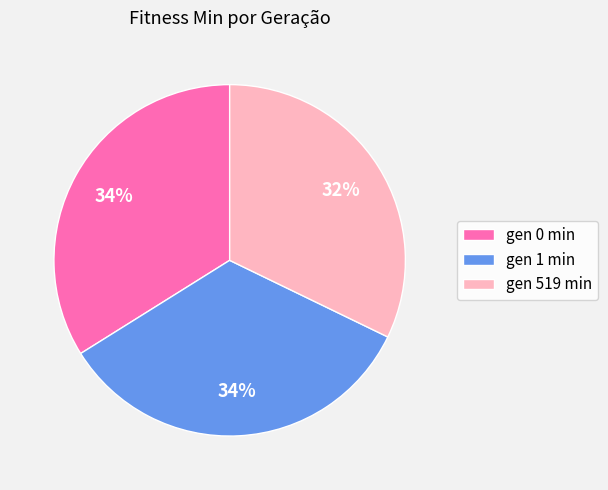

Which category has the smallest portion of the pie?

gen 519 min